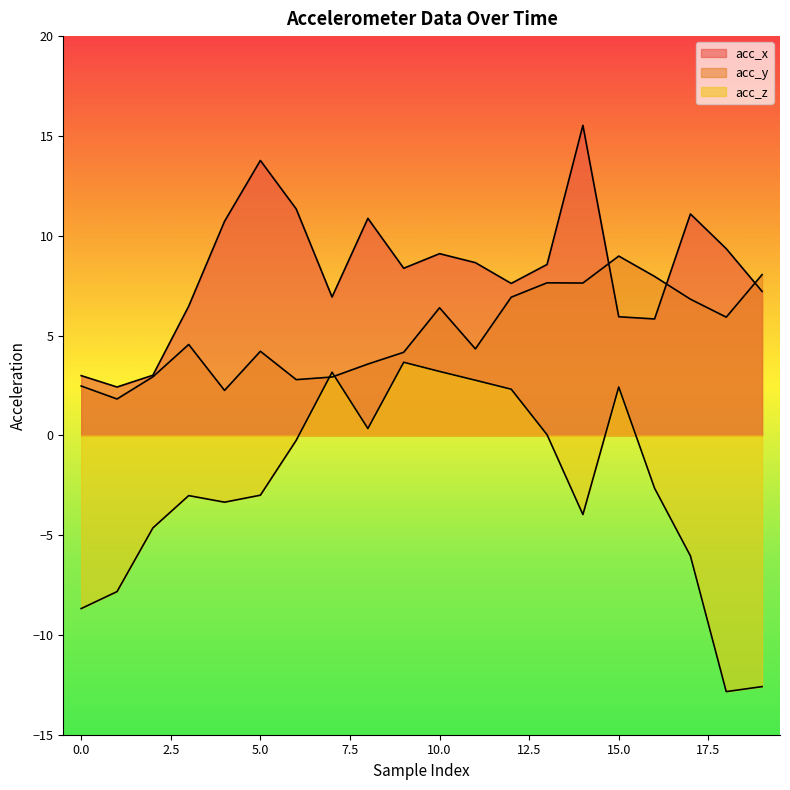

Where do acc_z and acc_y first cross each other?

6 and 7